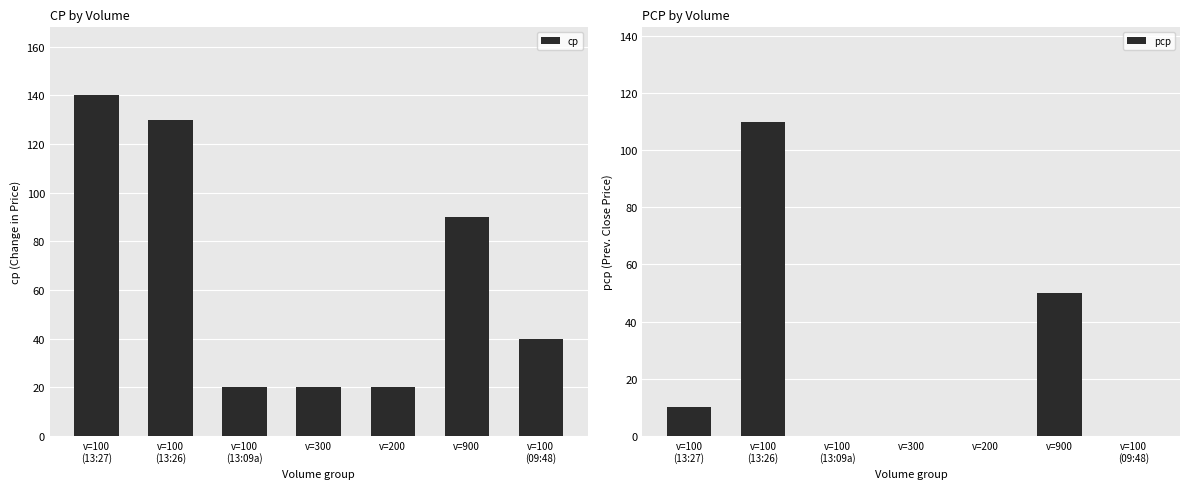

Reading right to left, extract all data points from this chart.

cp: v=100
(09:48)=40	v=900=90	v=200=20	v=300=20	v=100
(13:09a)=20	v=100
(13:26)=130	v=100
(13:27)=140
pcp: v=100
(09:48)=0	v=900=50	v=200=0	v=300=0	v=100
(13:09a)=0	v=100
(13:26)=110	v=100
(13:27)=10